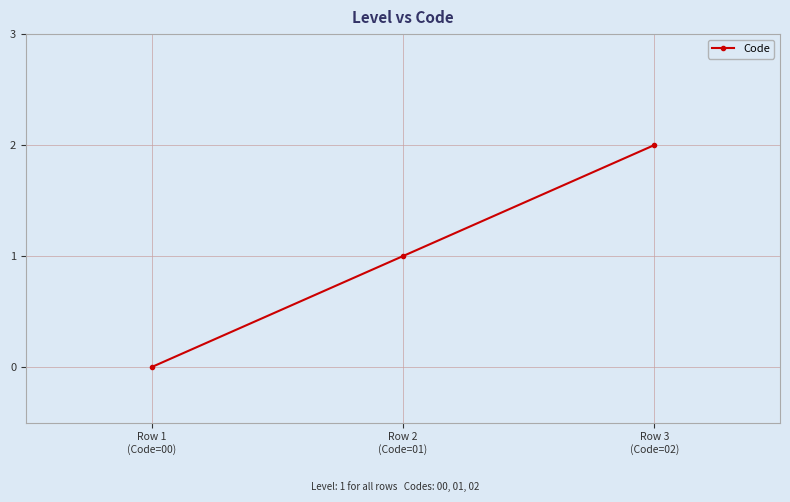

What is the label of the 1st point from the left?

Row 1
(Code=00)